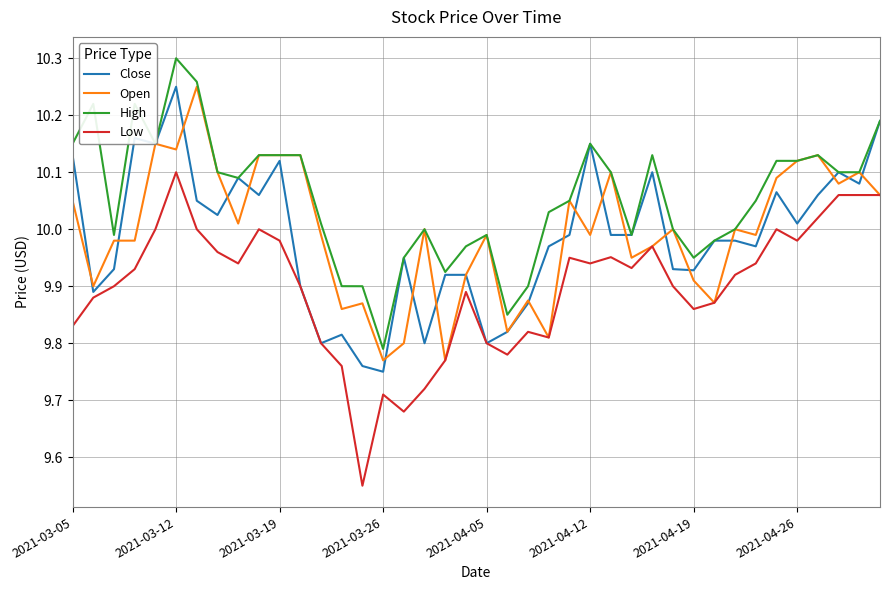

Which series has the widest spread of values?

Low